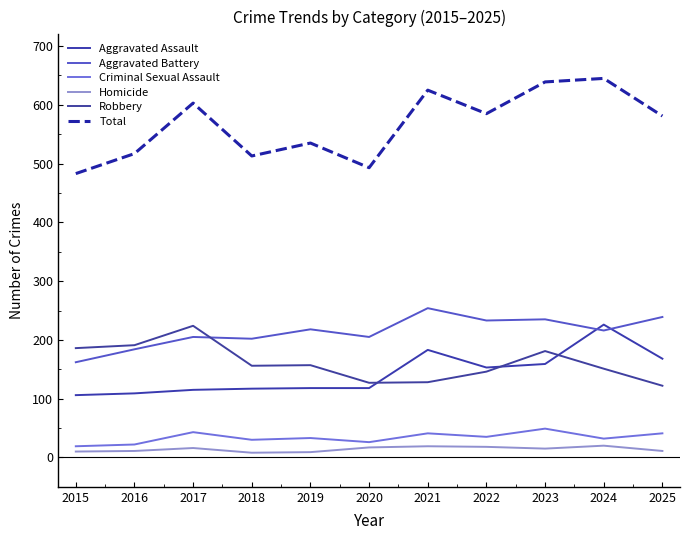

What is the difference between the second highest and minimum values in the Robbery series?

69